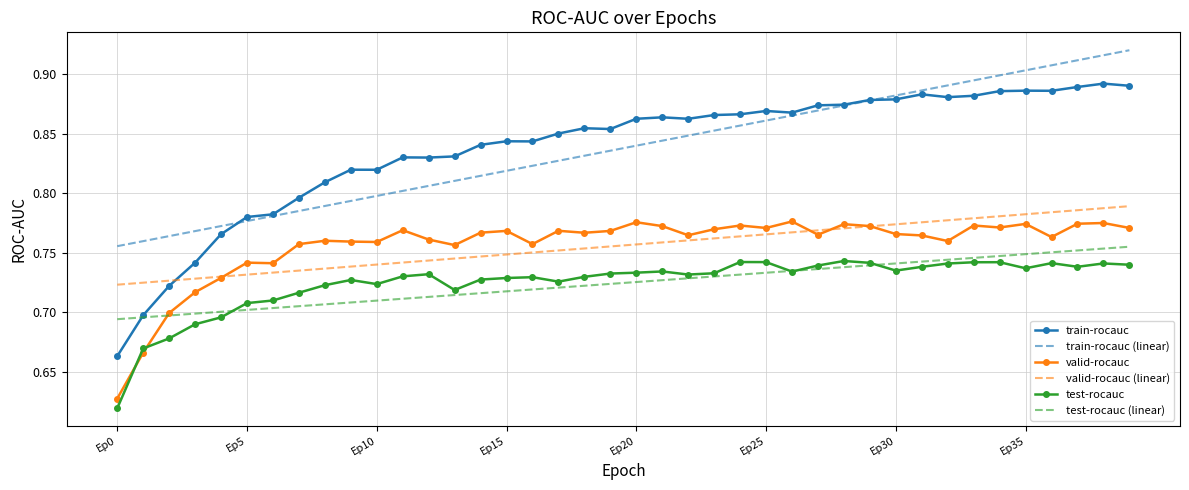

Which series has the largest range (max minus min)?

train-rocauc